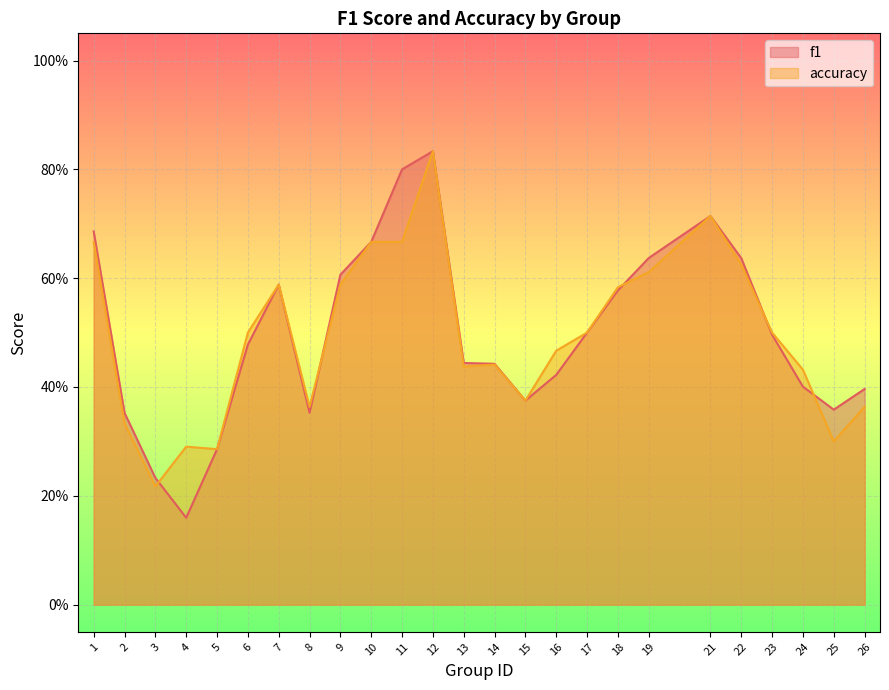

Between which two adjacent categories do accuracy and f1 first intersect?

3 and 4